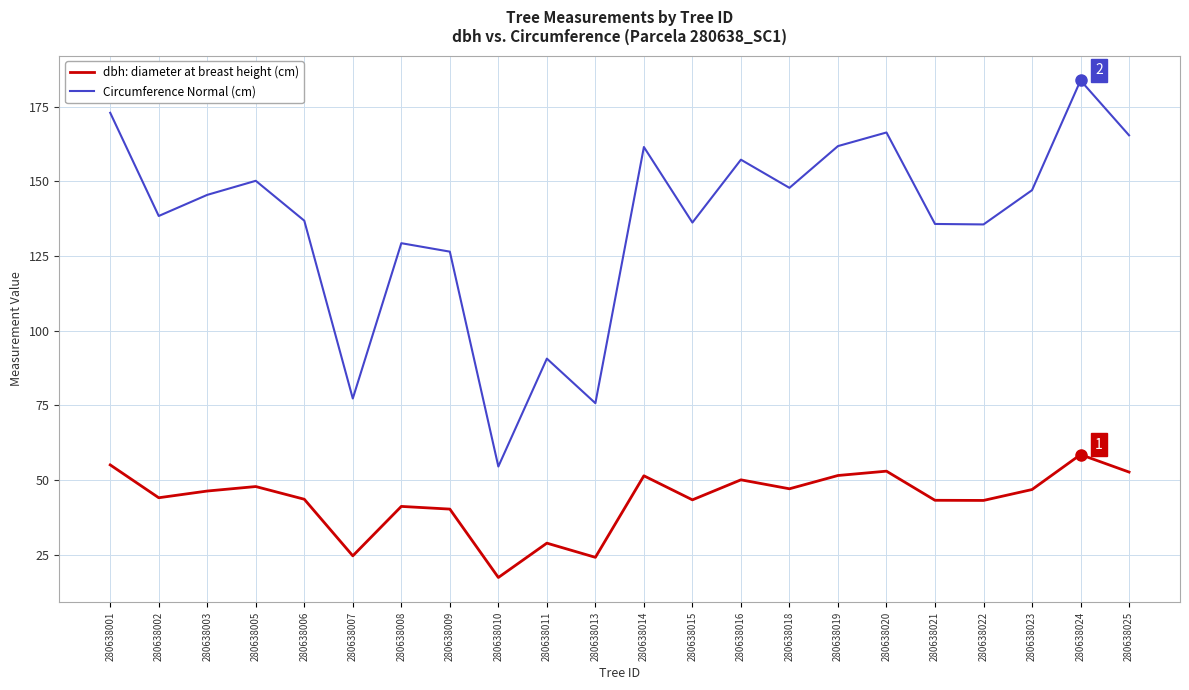

What is the total value across all series at 280638002?

182.4